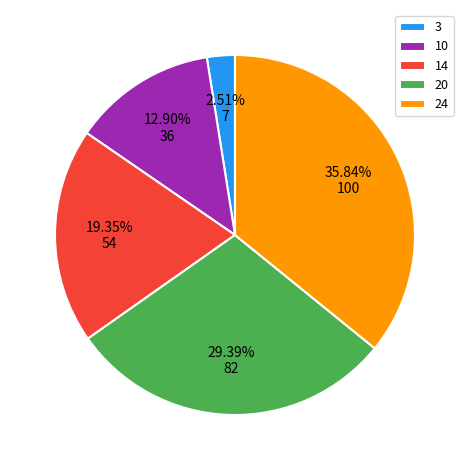

Between 14 and 20, which is larger?

20